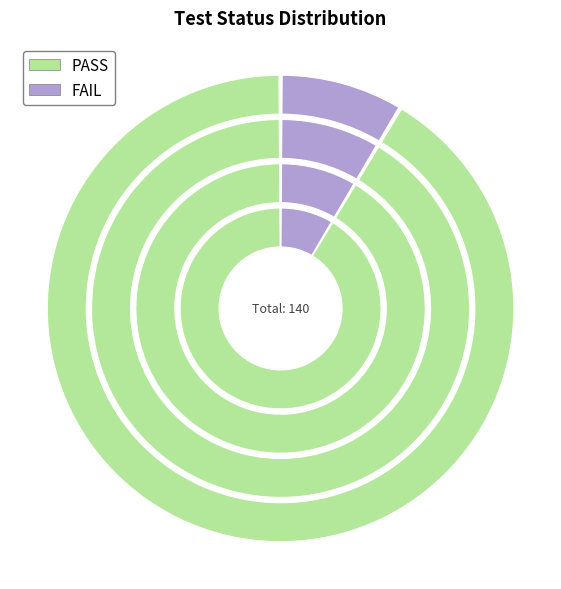

How many slices are in this pie chart?

2